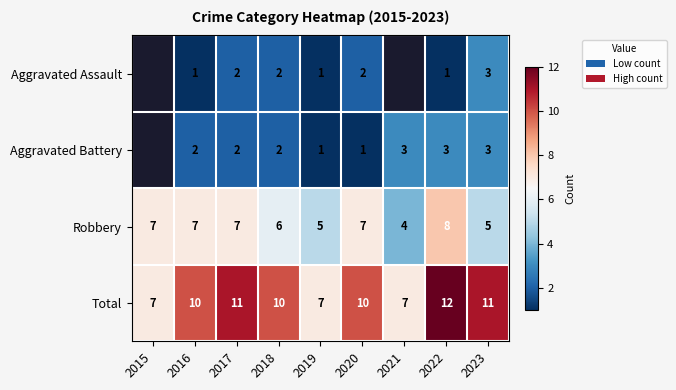

Is it true that Aggravated Battery equals 5.2 at 2023?

False